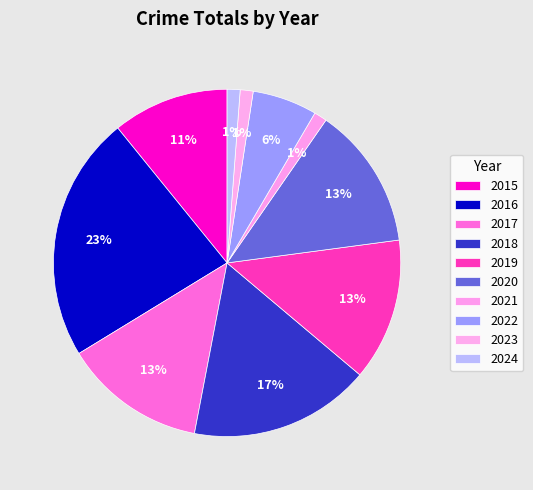

Which has a higher value, 2016 or 2023?

2016